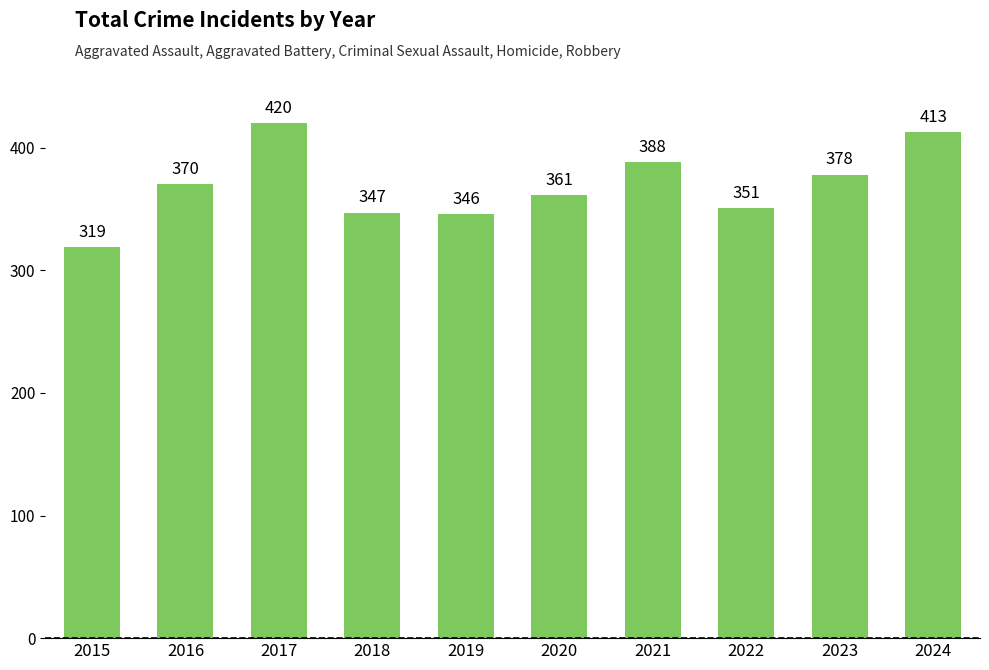

The value at 2020 is 361. True or false?

True